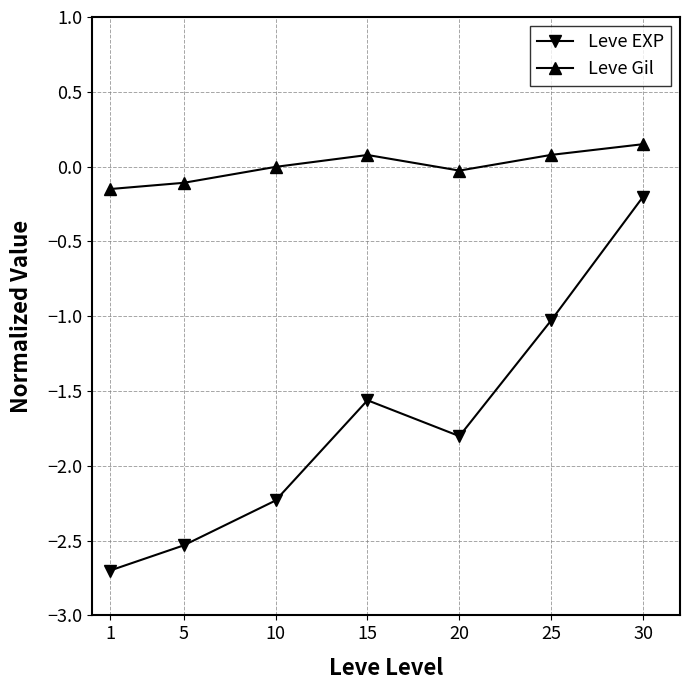

Which series has the largest range (max minus min)?

Leve EXP